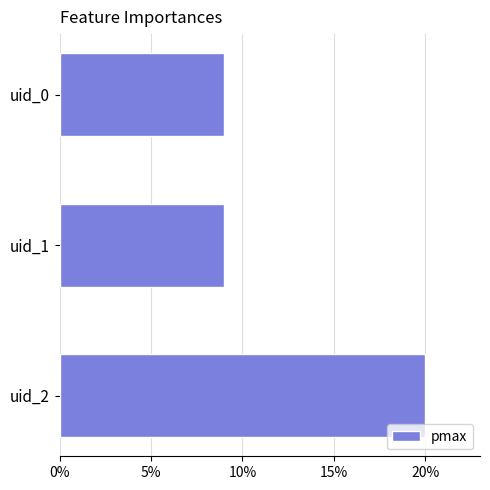

What is the sum of all values?

38